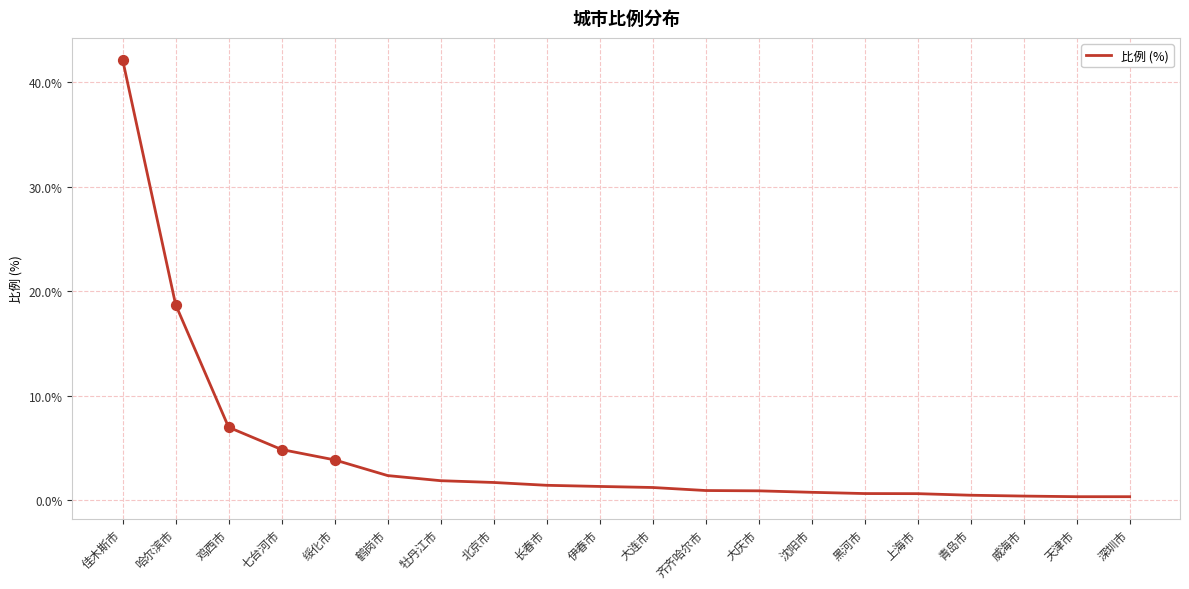

Approximately how many times larger is the value at 鹤岗市 compared to 大连市?

1.9